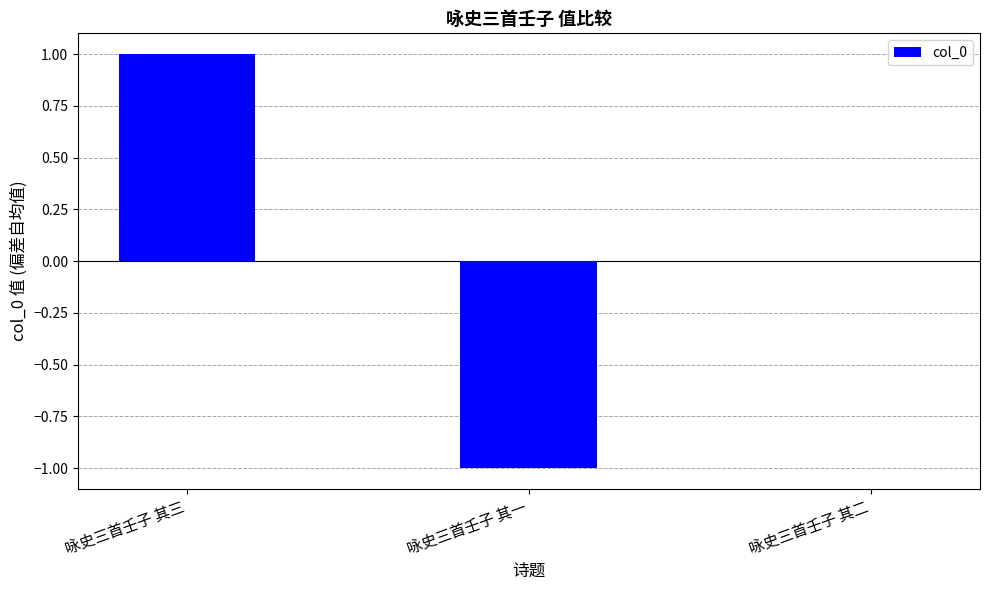

Count the number of data series in this chart.

1